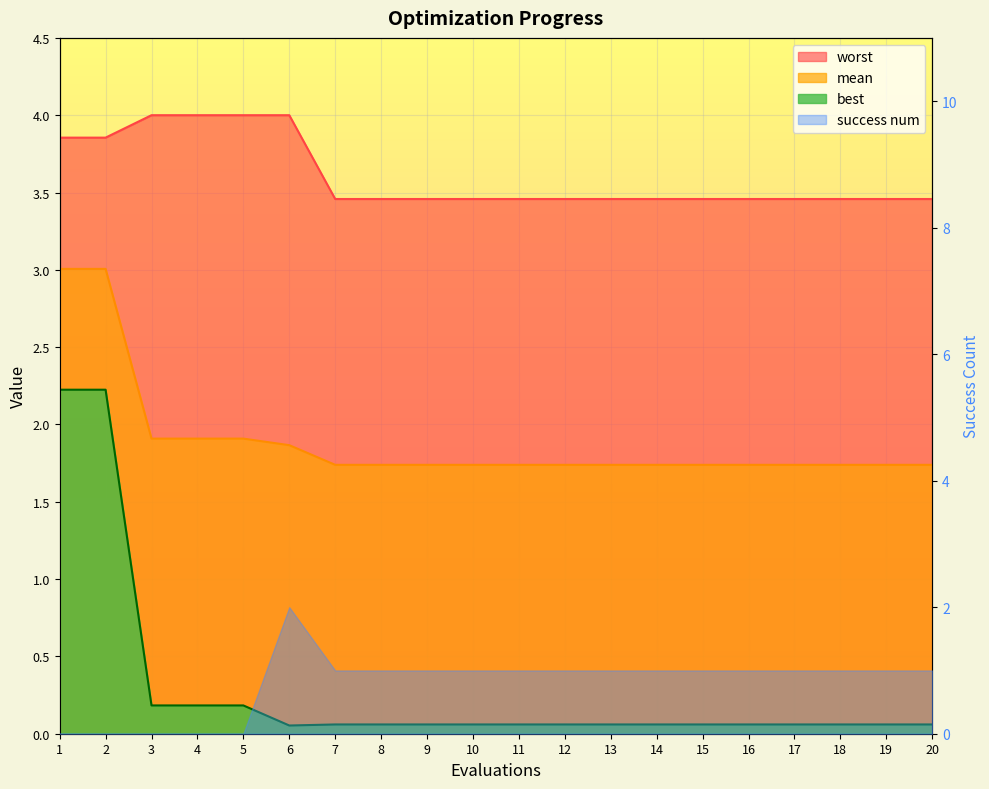

What is the approximate value of mean at 18?

1.7